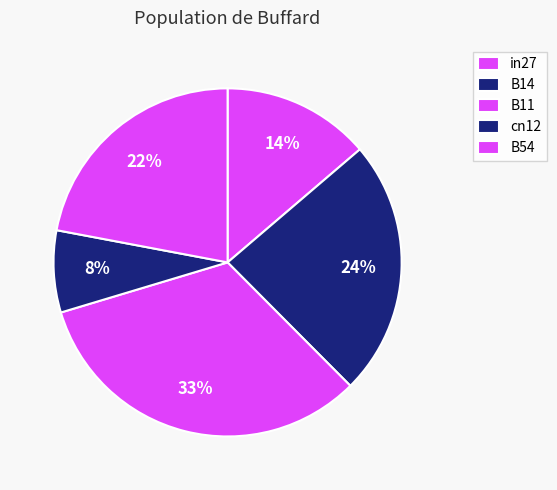

Combined, do in27 and B11 account for over 50%?

No